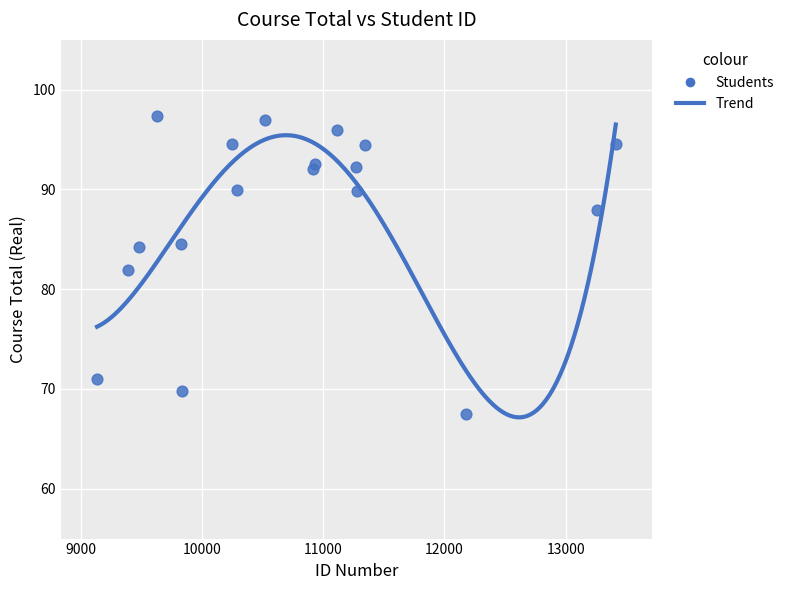

What is the range of X values (max minus min)?

4278.0